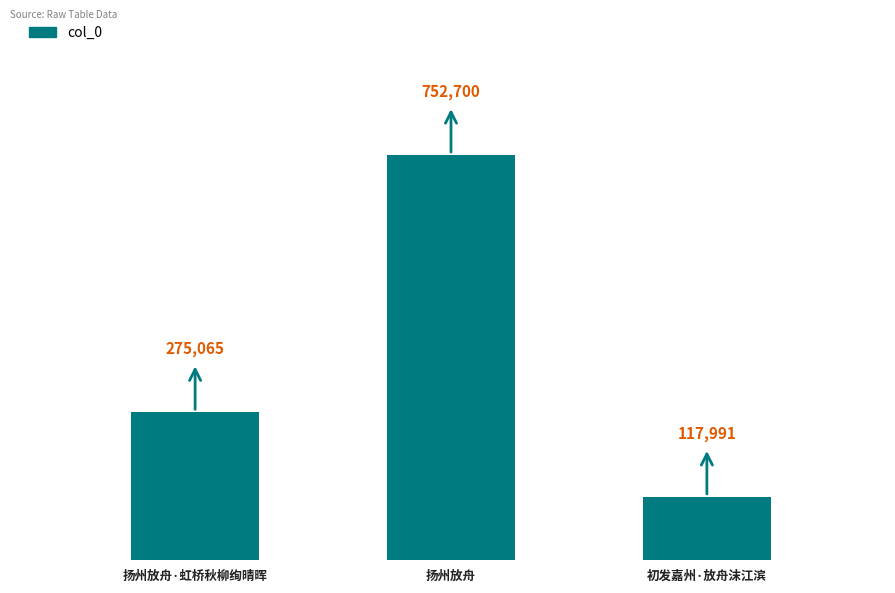

The value at 初发嘉州·放舟沫江滨 is 117991. True or false?

True